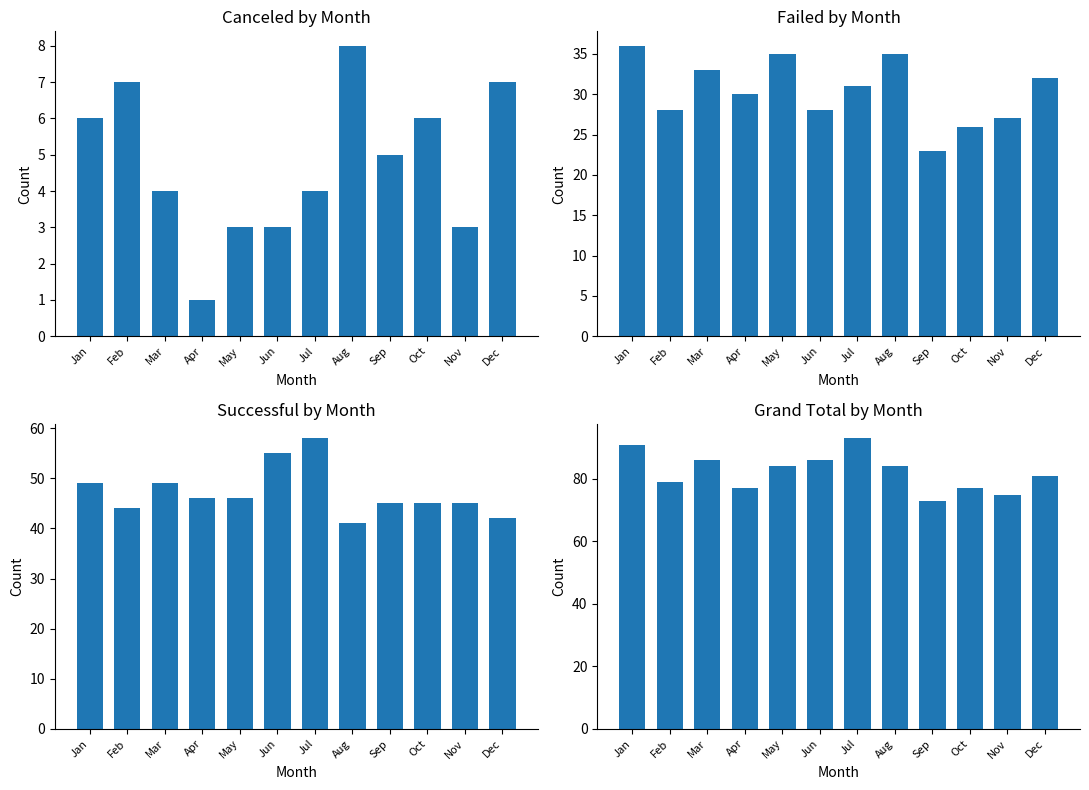

How many values in the canceled series are below 5?

6